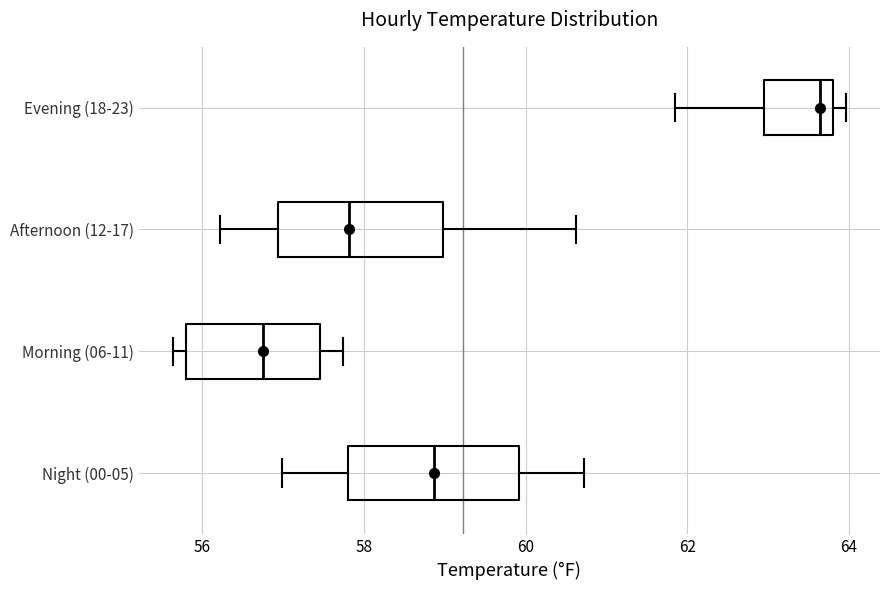

Where is the right edge of the box for Afternoon (12-17) on the x-axis? The values are not printed on the chart, so give them approximately, as read against the axis.

59.0